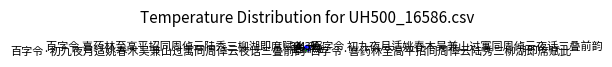

How much of the chart is everything except 百字令 喜药林至高平招同周倬云陆秀三柳湖即席赋此?

65.7%